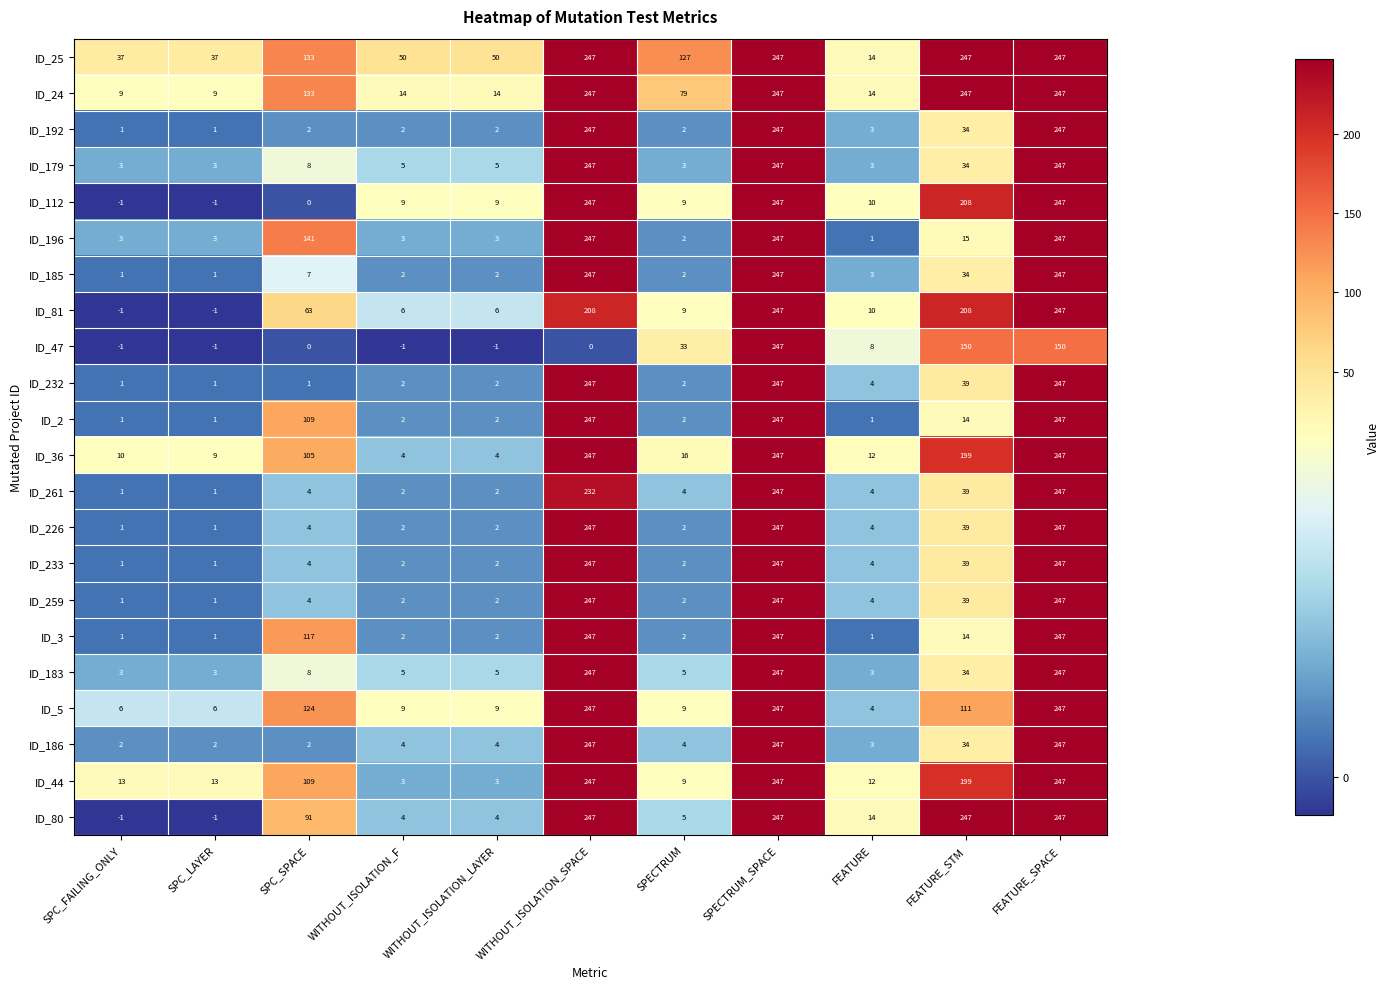

What is the average value of the ID_3 series?

80